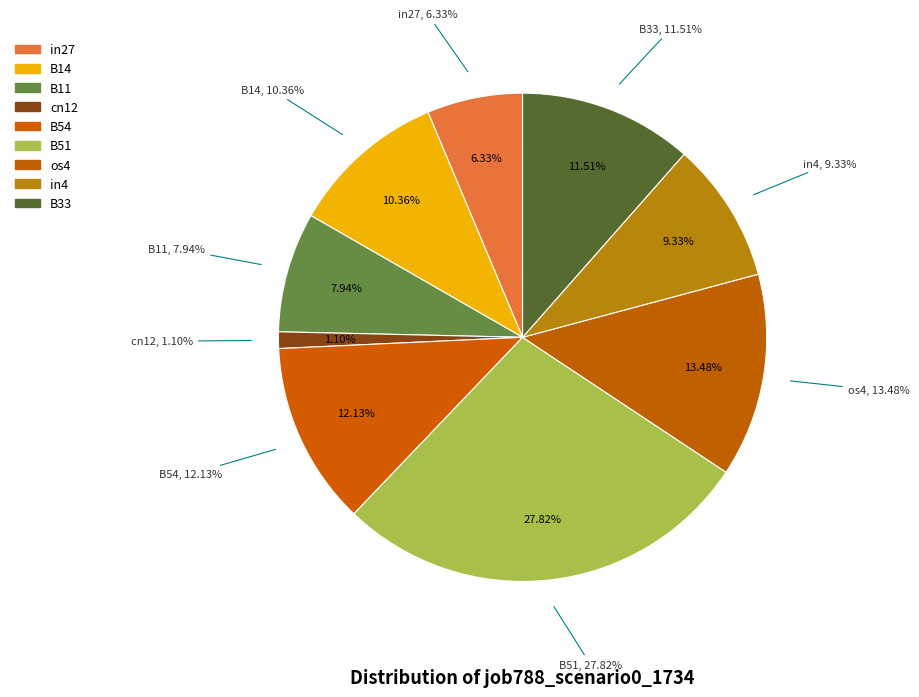

Does in4 account for over 50% of the chart?

No